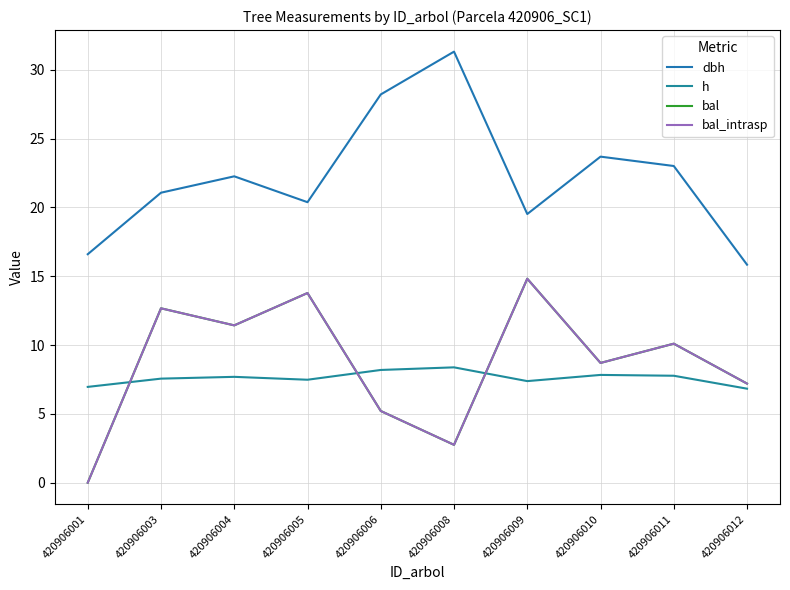

Is this an area chart (filled region under the line)?

No